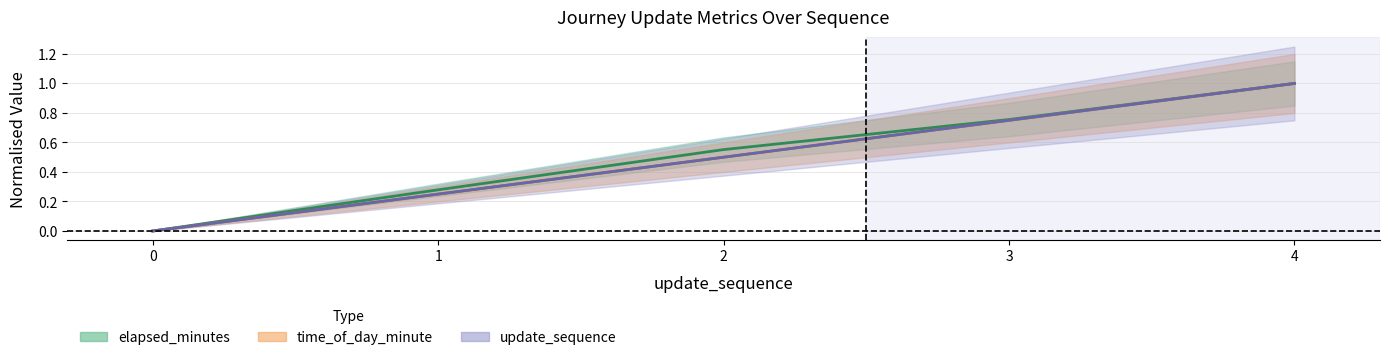

Reading left to right, what are all the values shown in this chart?

update_sequence: 0.0	0.2	0.5	0.8	1.0
elapsed_minutes: 0.0	0.3	0.6	0.8	1.0
time_of_day_minute: 0.0	0.2	0.5	0.8	1.0